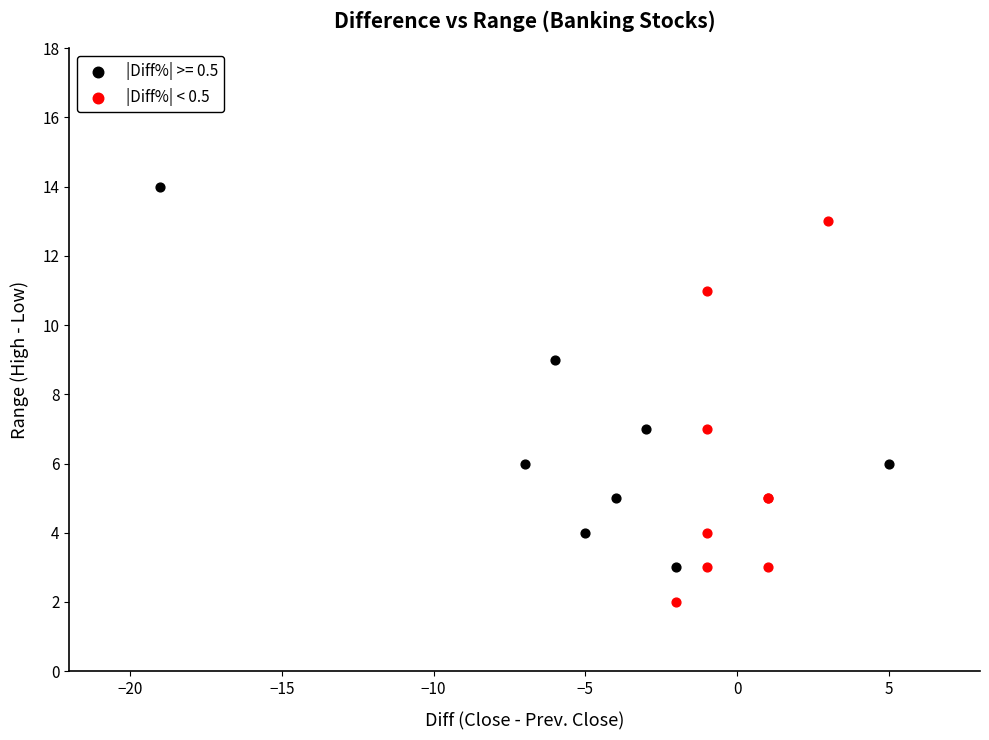

Which series contains the highest Y value?

|Diff%| >= 0.5